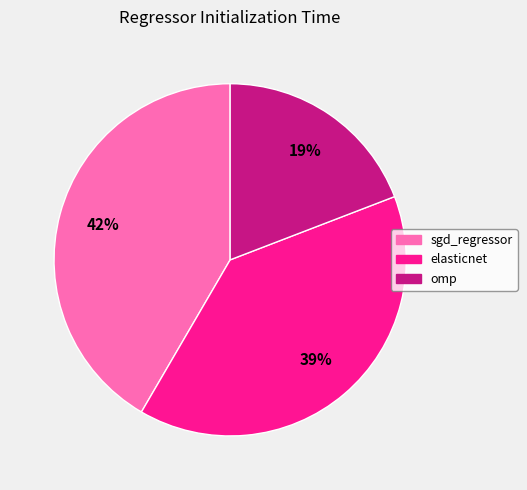

Is there any slice that represents more than half of the pie?

No